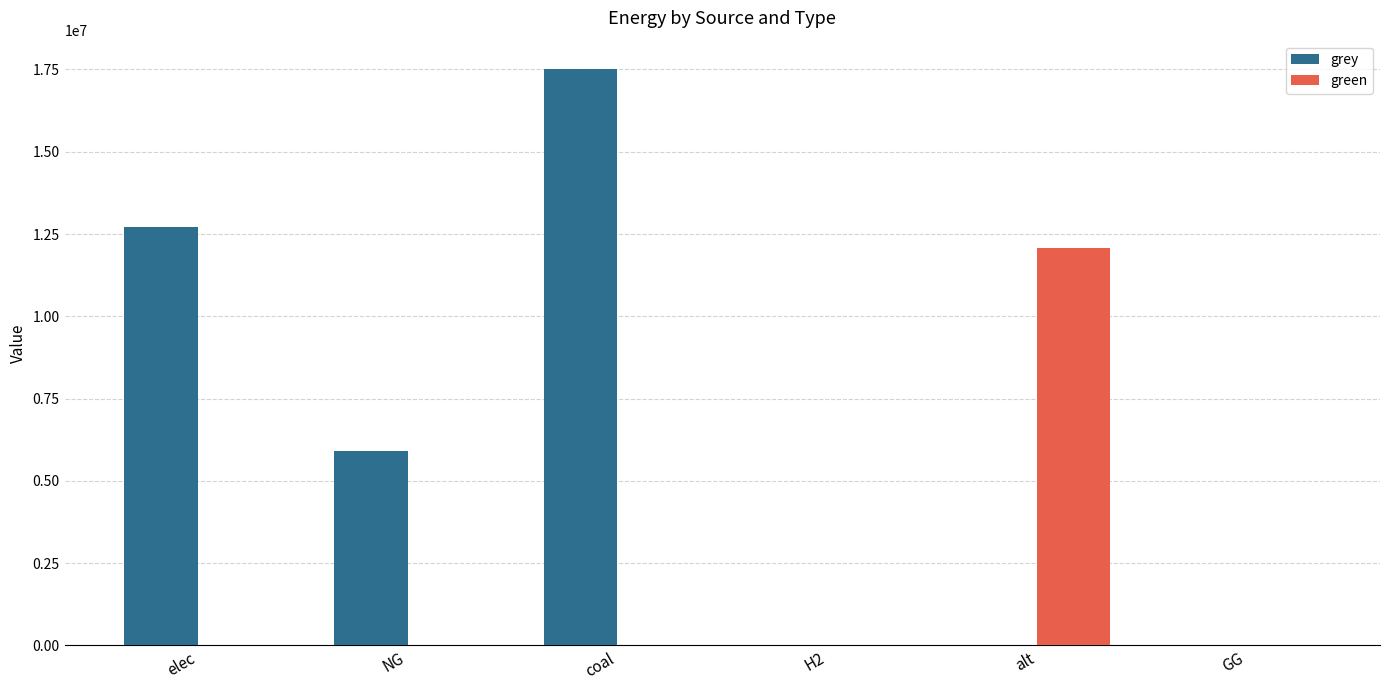

Reading right to left, transcribe all the data shown in this chart.

grey: GG=0.0	alt=0.0	H2=0.0	coal=17500044.0	NG=5915328.6	elec=12728510.8
green: GG=0.0	alt=12083802.7	H2=0.0	coal=0.0	NG=0.0	elec=0.0